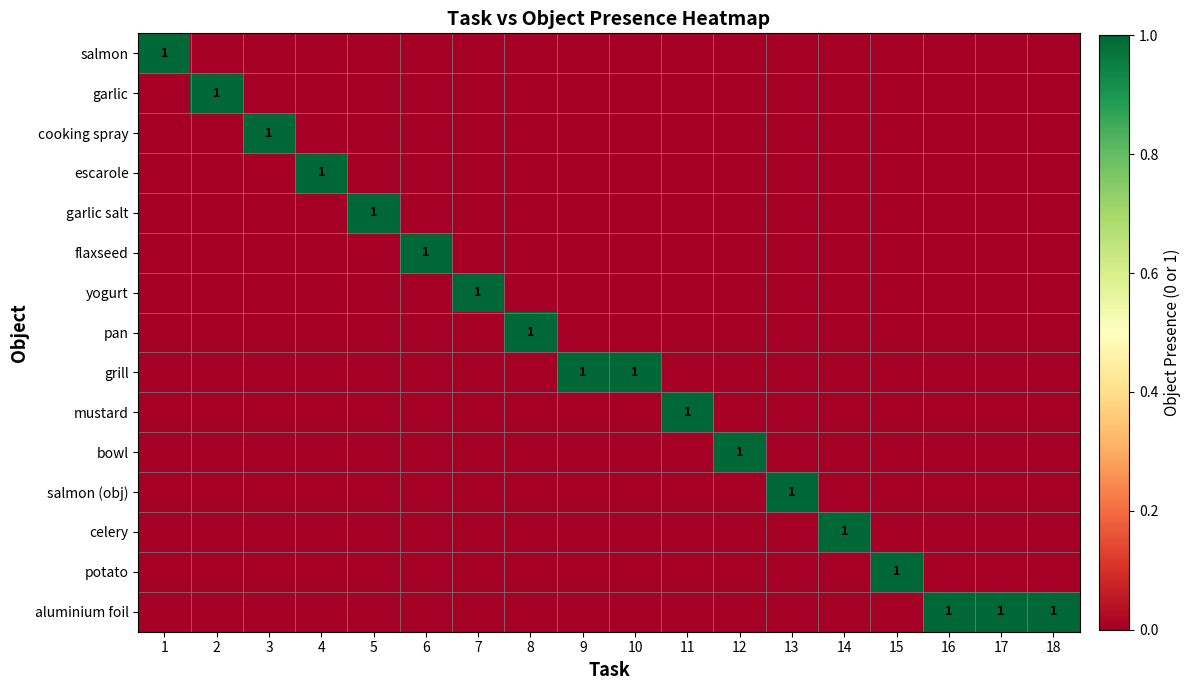

Rank the categories by celery value from lowest to highest.

1, 2, 3, 4, 5, 6, 7, 8, 9, 10, 11, 12, 13, 15, 16, 17, 18, 14